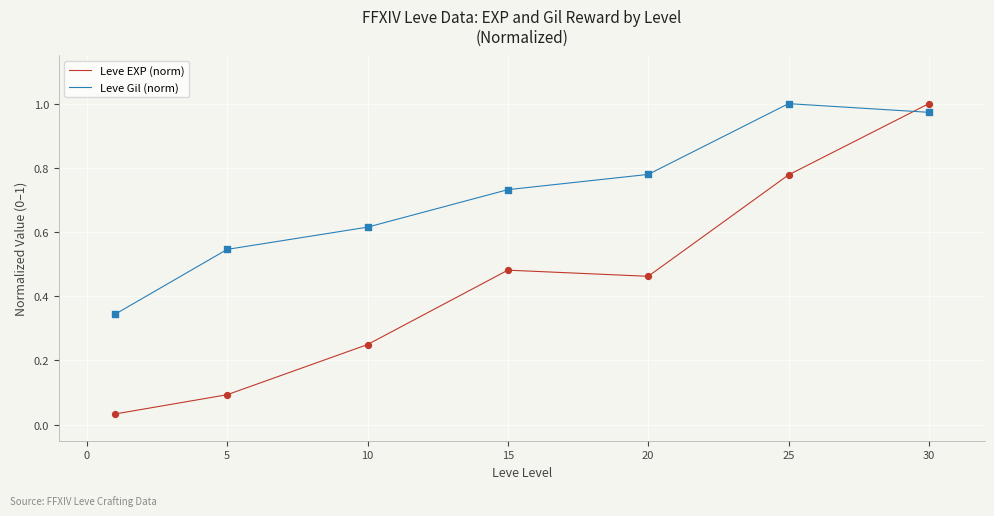

List the series in order of their overall mean, highest first.

Leve Gil (norm), Leve EXP (norm)